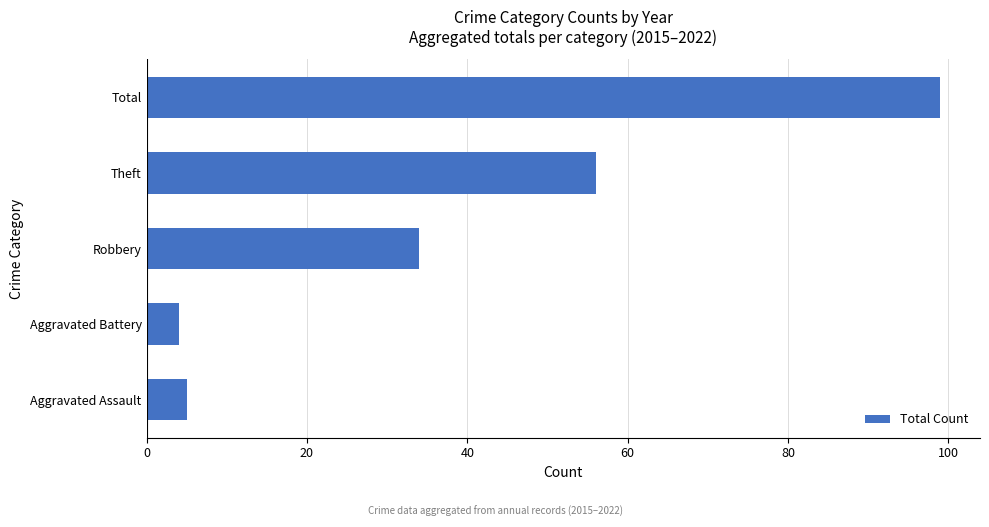

How many bars are there in total?

5